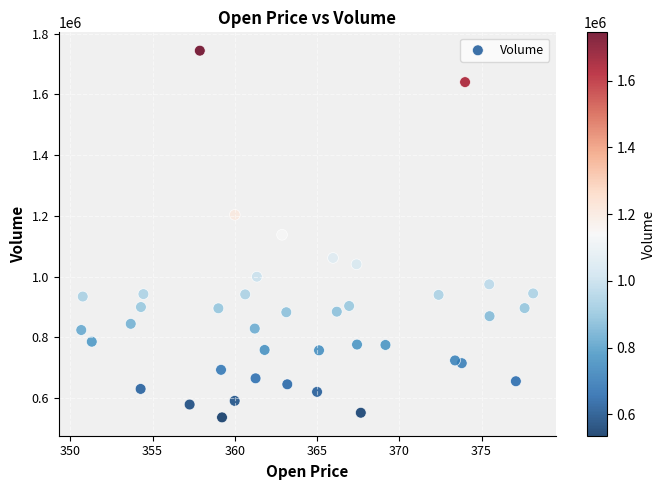

What is the range of Y values (max minus min)?

1208400